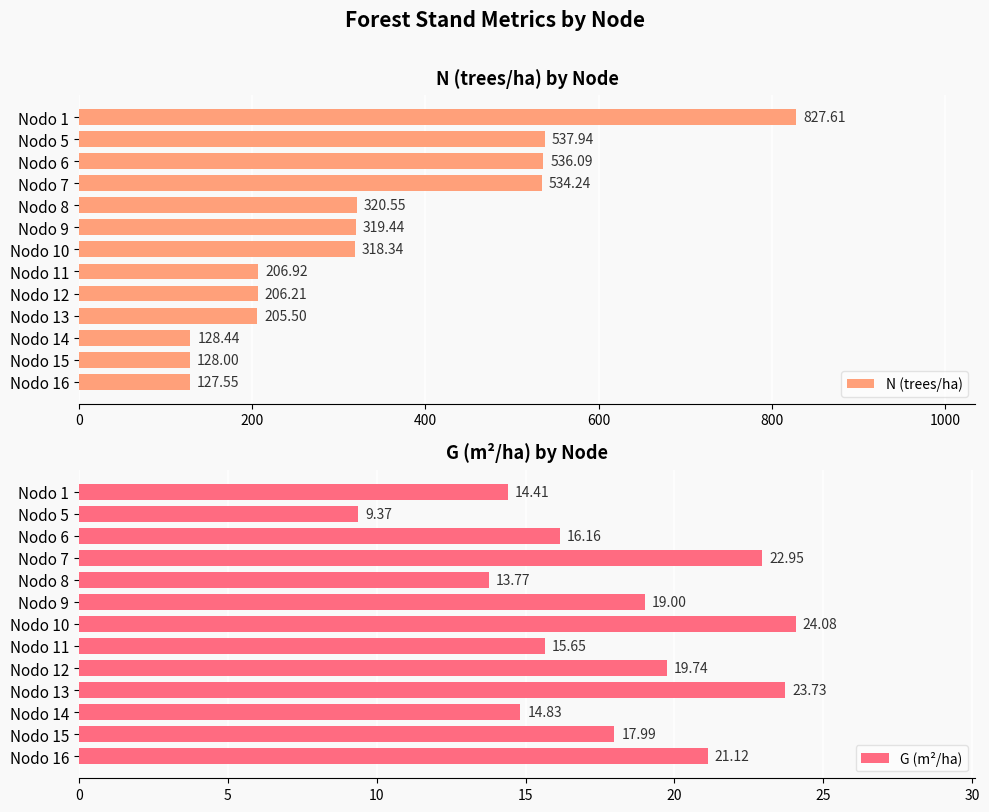

List the series in order of their overall mean, lowest first.

G (m²/ha), N (trees/ha)